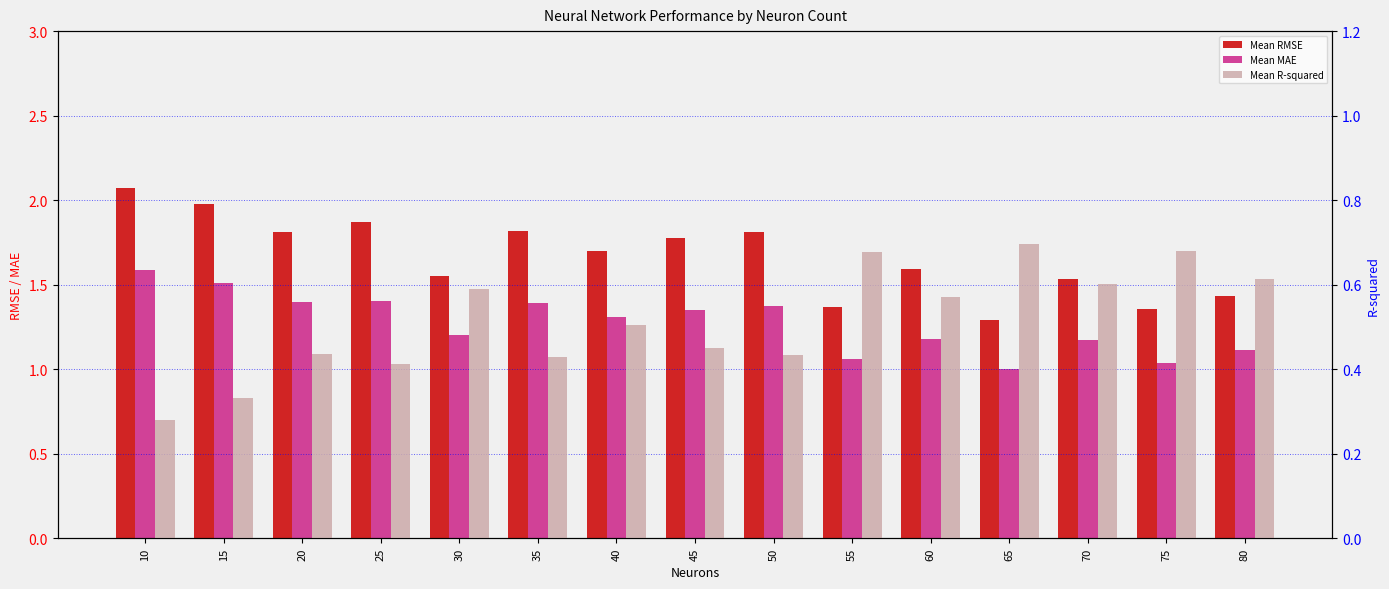

At which label does Mean MAE first exceed 1?

10